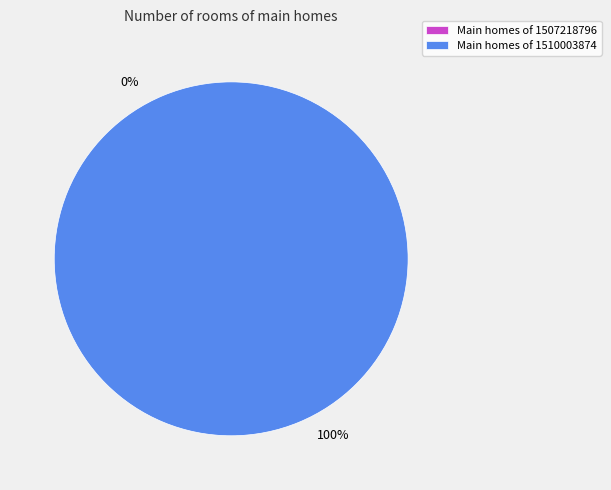

What is the largest slice in the pie chart?

1510003874